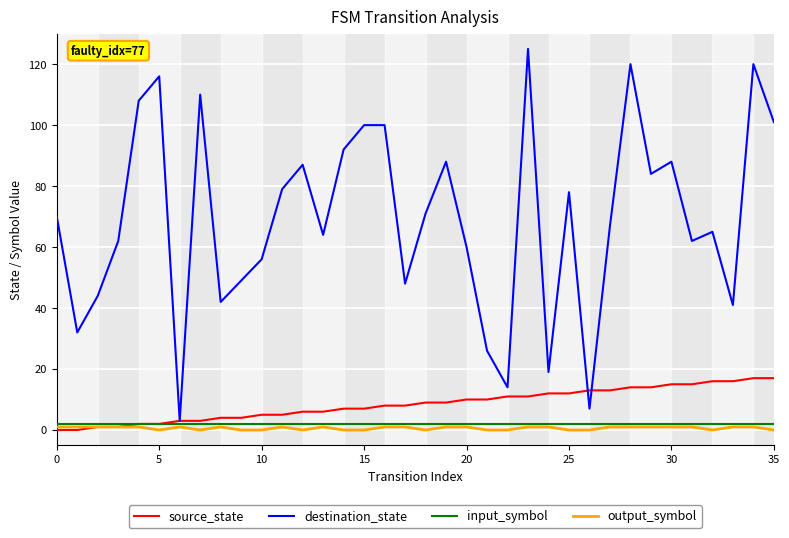

What is the greatest value displayed?

125